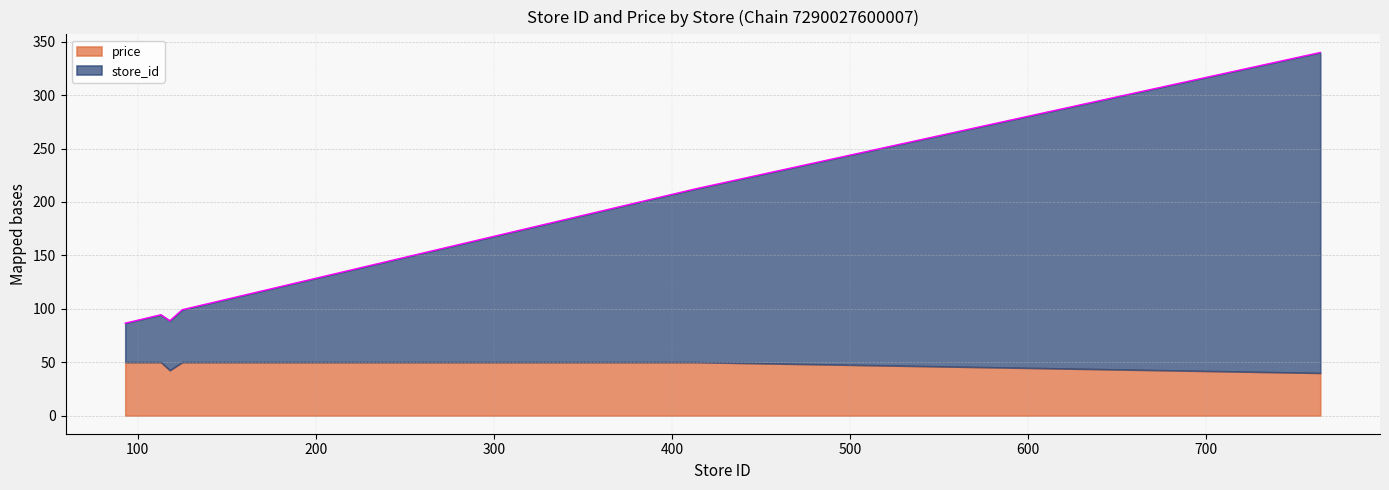

The value at 118 is 49.8. True or false?

False